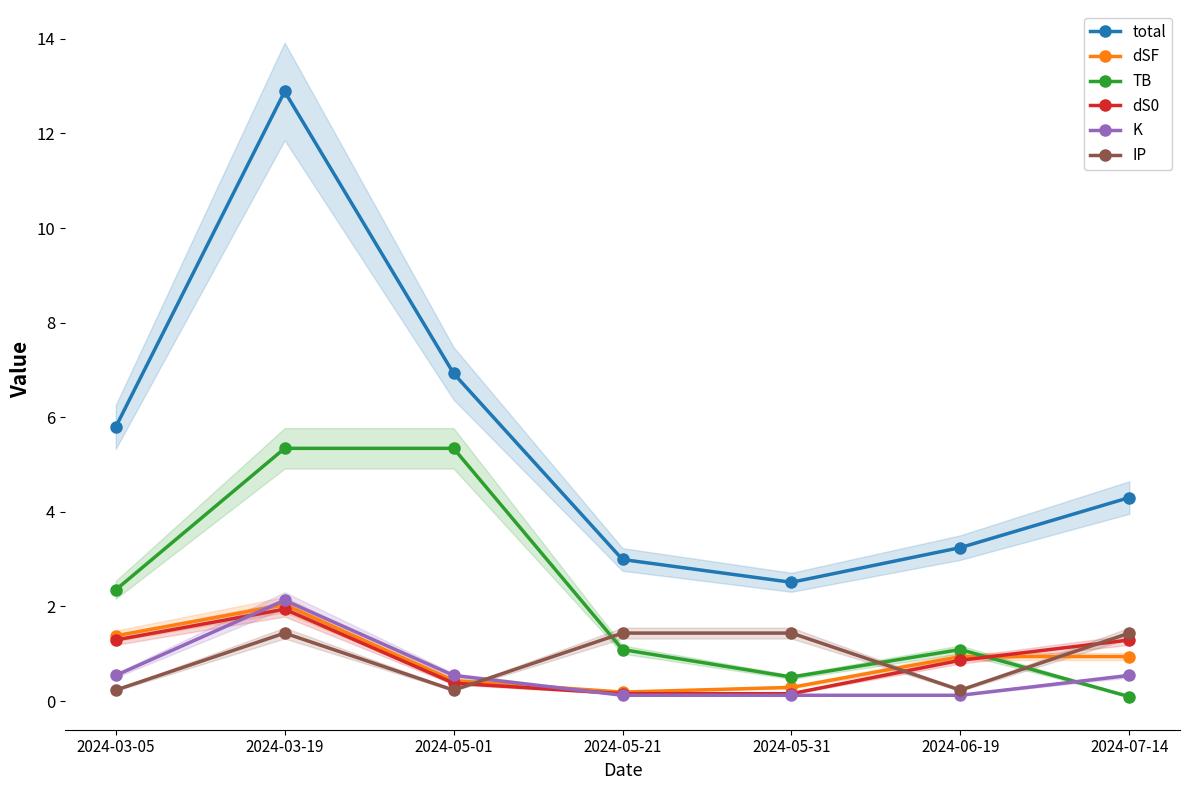

How many data points does each series have?

7